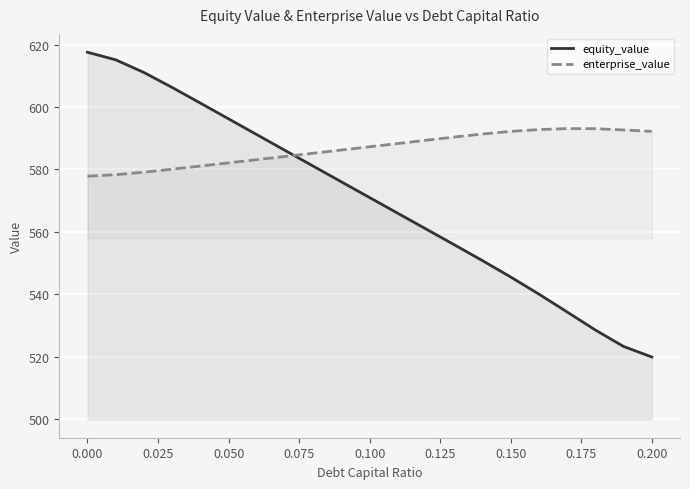

What is the total value across all series at 0.100?

1158.3